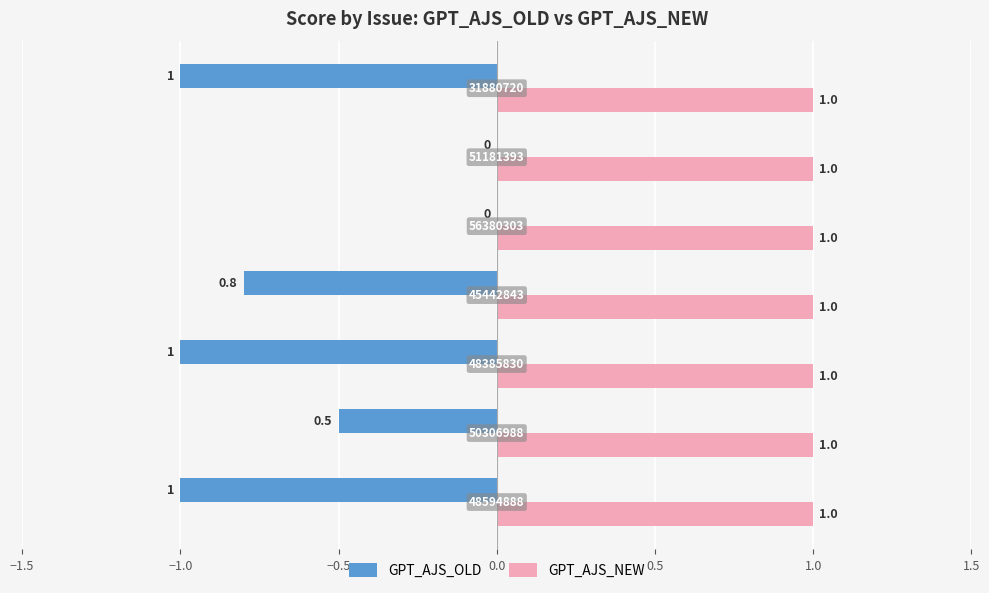

What is the highest value of the GPT_AJS_NEW series?

1.0